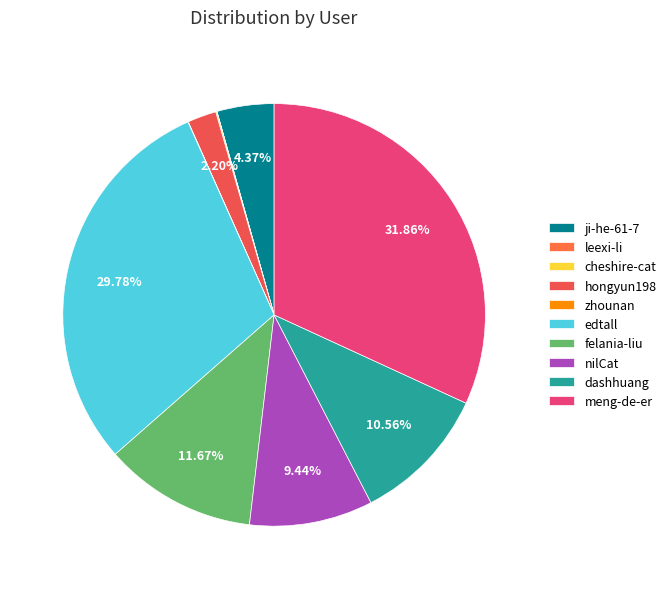

Rank the categories by value from highest to lowest.

meng-de-er, edtall, felania-liu, dashhuang, nilCat, ji-he-61-7, hongyun198, cheshire-cat, zhounan, leexi-li